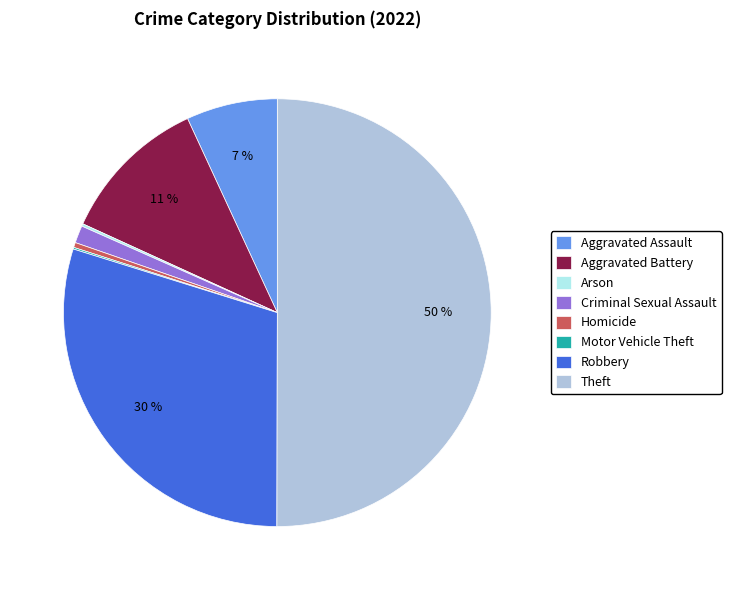

Between Homicide and Aggravated Assault, which is larger?

Aggravated Assault